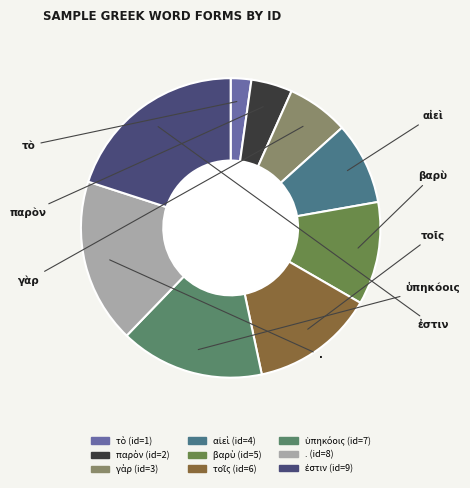

How many segments does this pie chart have?

9